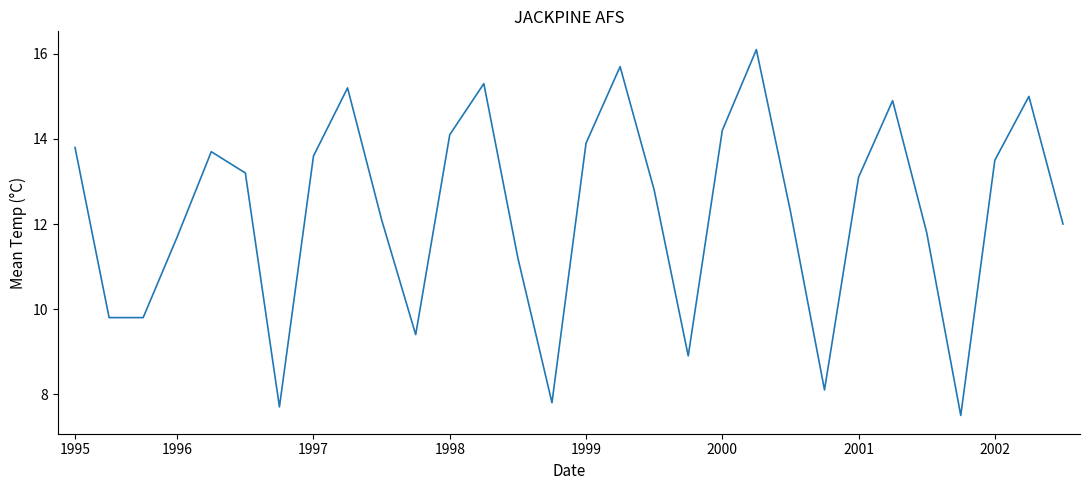

What is the smallest value displayed?

7.5